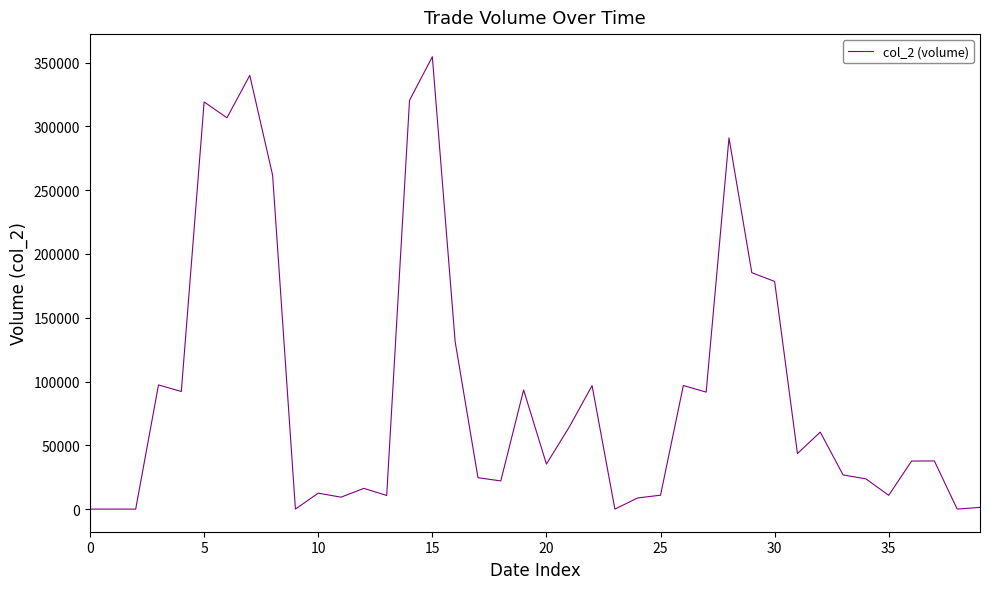

What is the maximum value shown in the chart?

354550